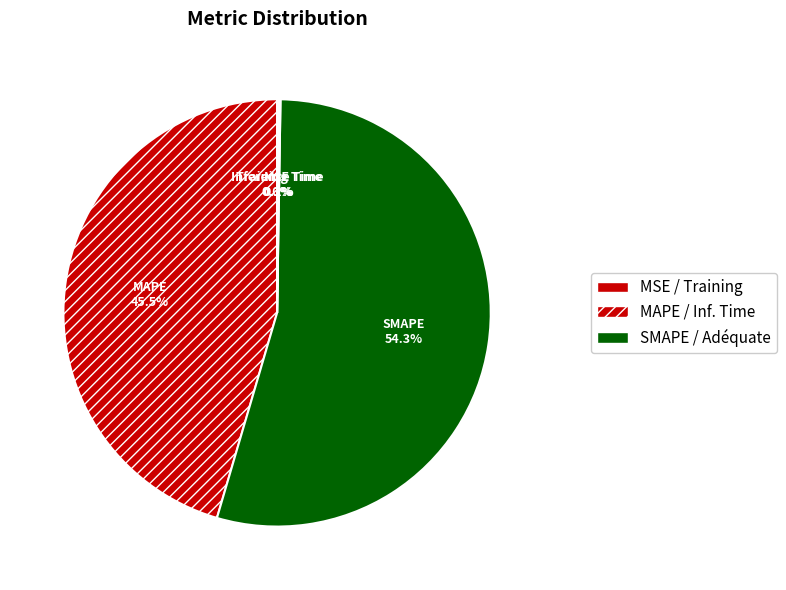

Is there any slice that represents more than half of the pie?

Yes